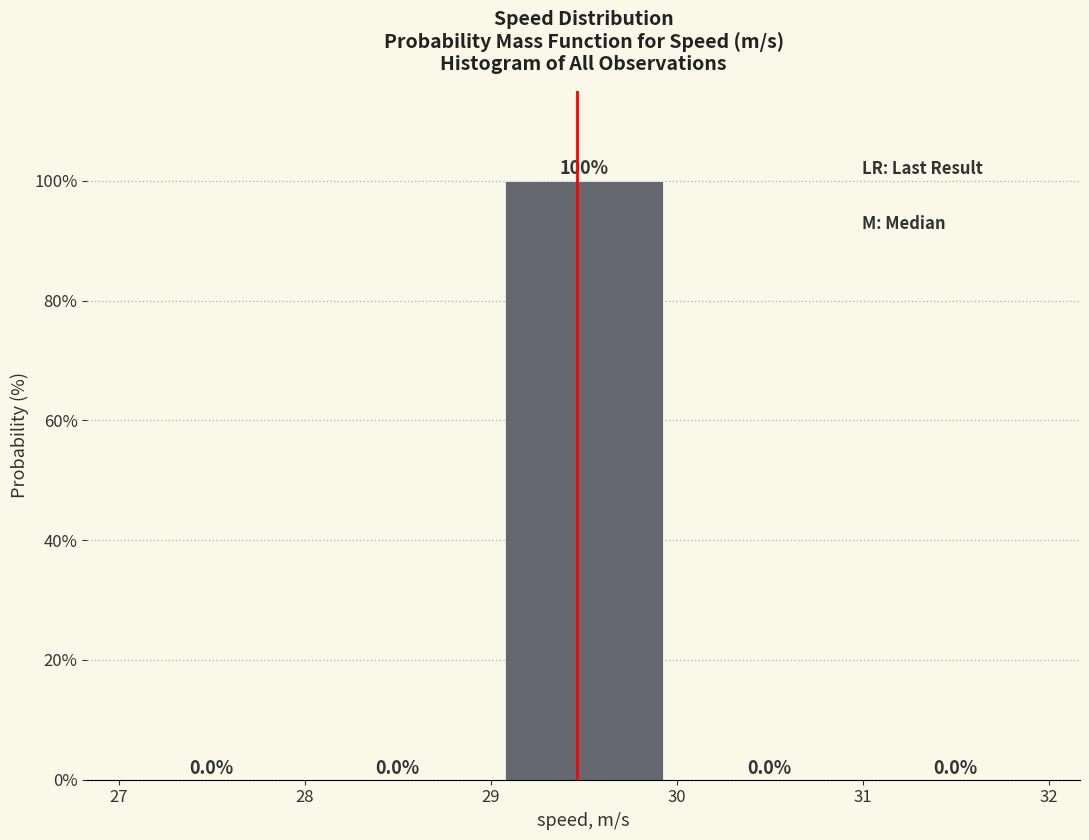

Reading left to right, transcribe this chart: for each bar, give the range it covers on the x-axis and its height.

27 to 28: 0.0
28 to 29: 0.0
29 to 30: 100.0
30 to 31: 0.0
31 to 32: 0.0